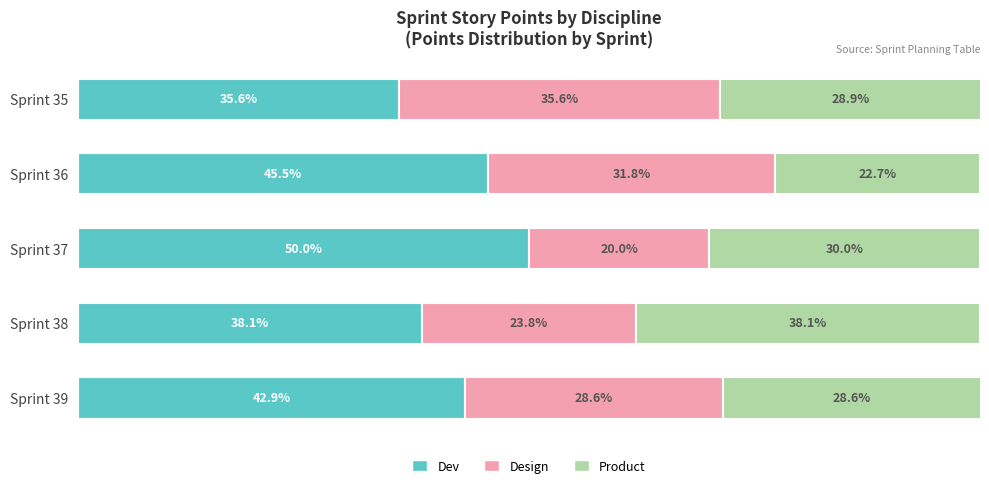

Which category has the lowest value in the Dev series?

Sprint 35